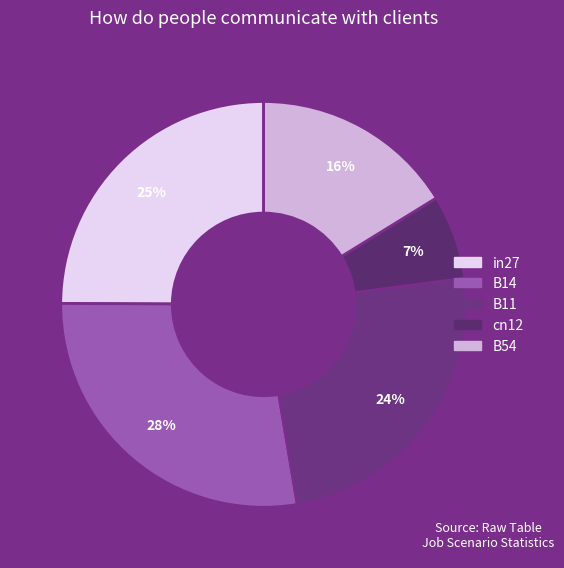

To the nearest percent, what is the average slice percentage?

20%